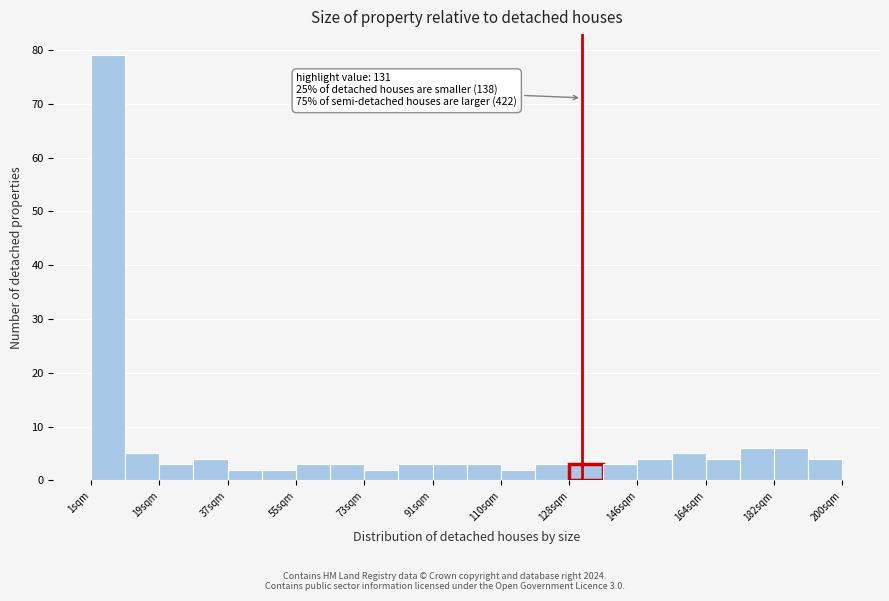

Over which range of the x-axis is the bar tallest?

2 to 10